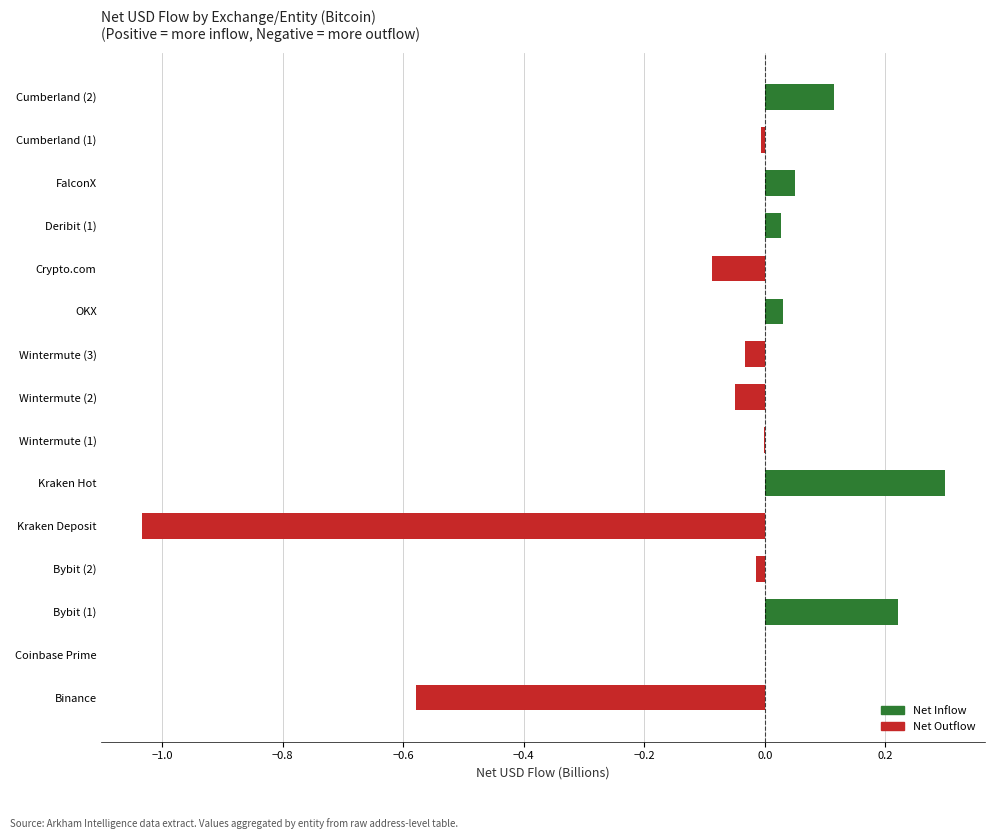

What is the sum of the values at FalconX and Kraken Hot?

0.3